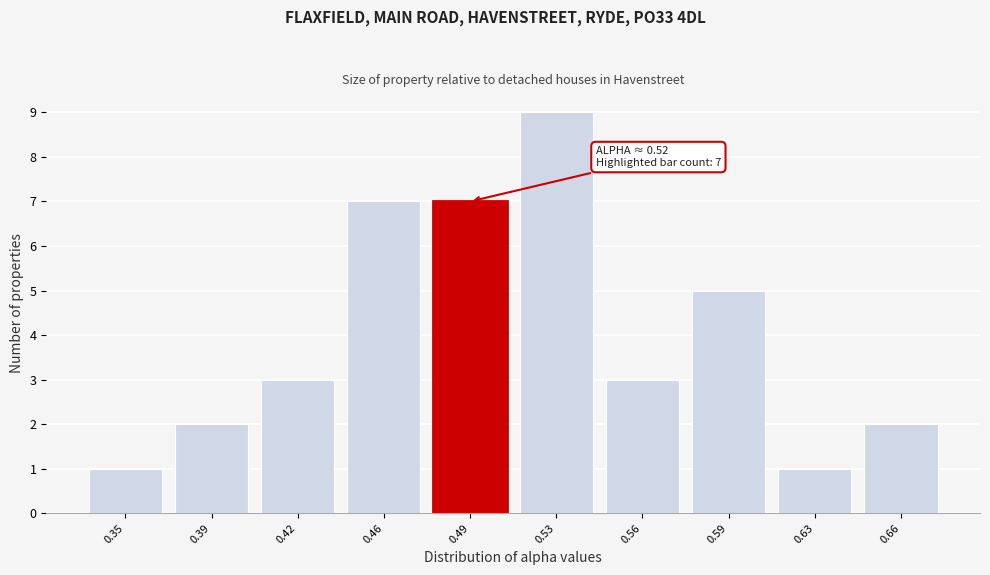

Reading right to left, extract all data points from this chart.

0.66=2	0.63=1	0.59=5	0.56=3	0.53=9	0.49=7	0.46=7	0.42=3	0.39=2	0.35=1